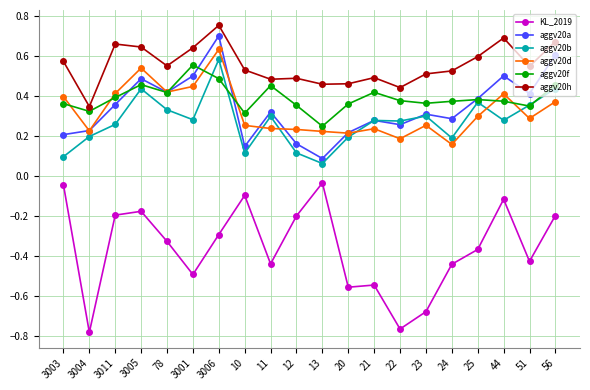

How many categories are shown in the chart?

20